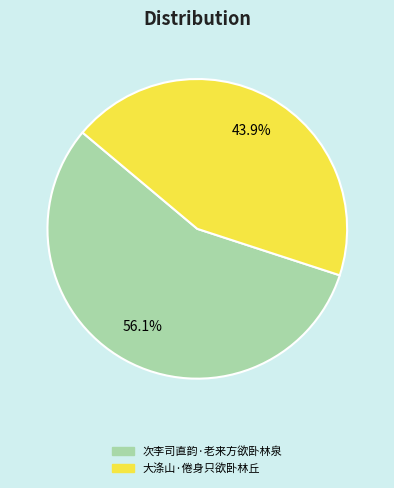

Rank the categories by value from lowest to highest.

大涤山·倦身只欲卧林丘, 次李司直韵·老来方欲卧林泉